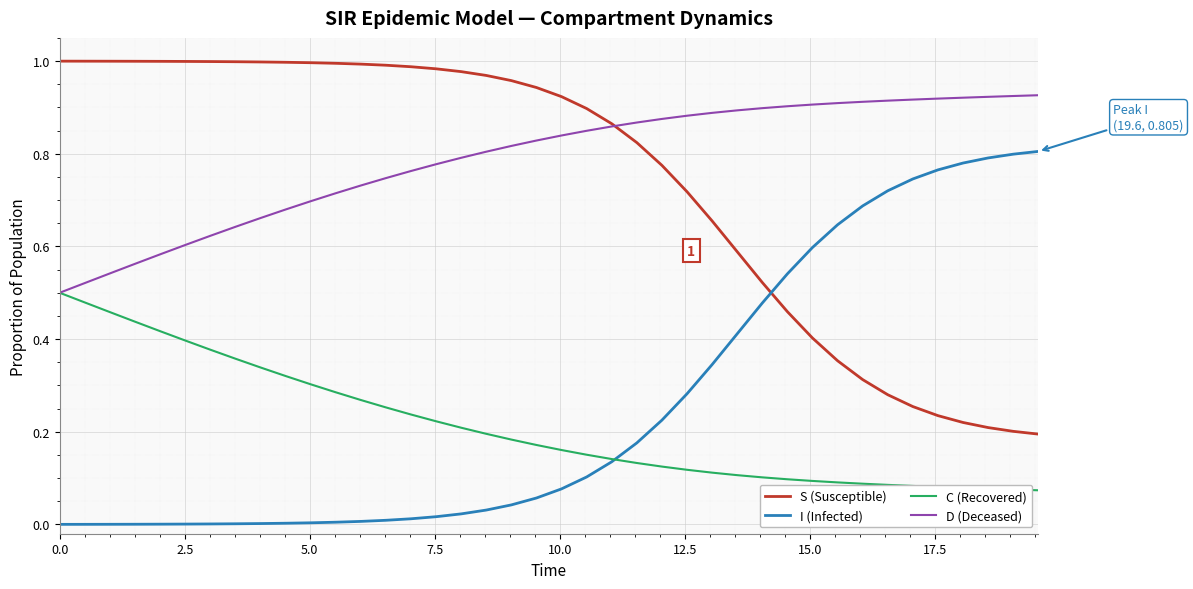

Which series has the largest total across all categories?

D (Deceased)